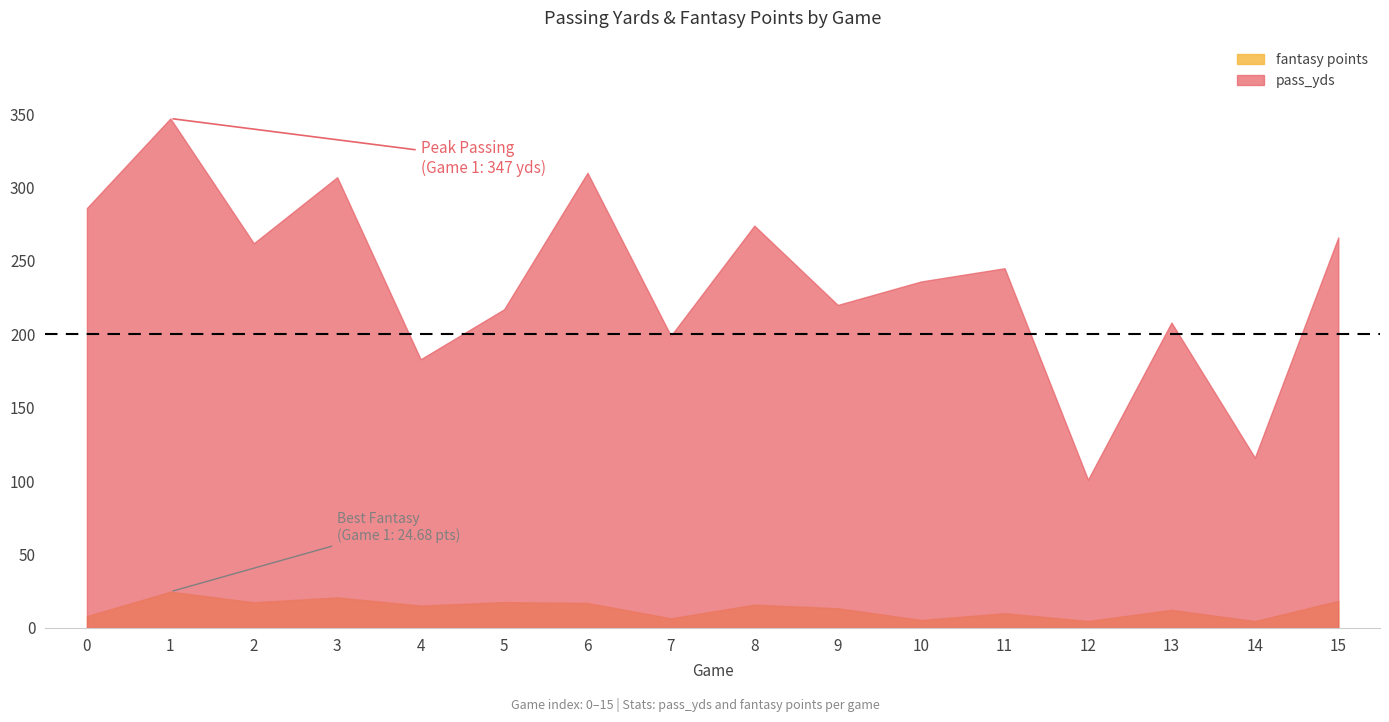

What is the smallest value displayed?

4.6